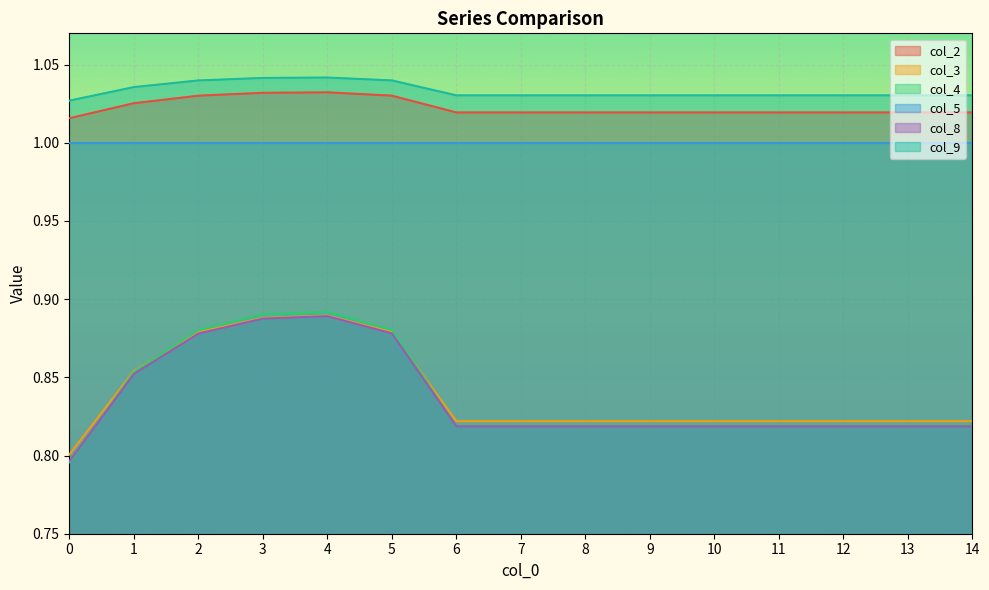

At how many categories does at least one series exceed 1?

15